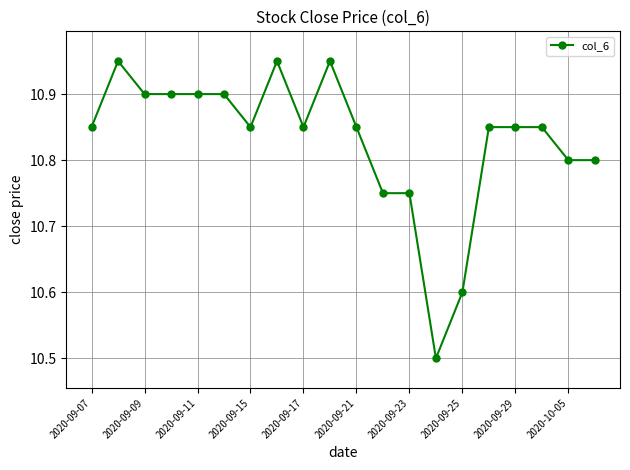

Count the values in the range 10 to 11.

20